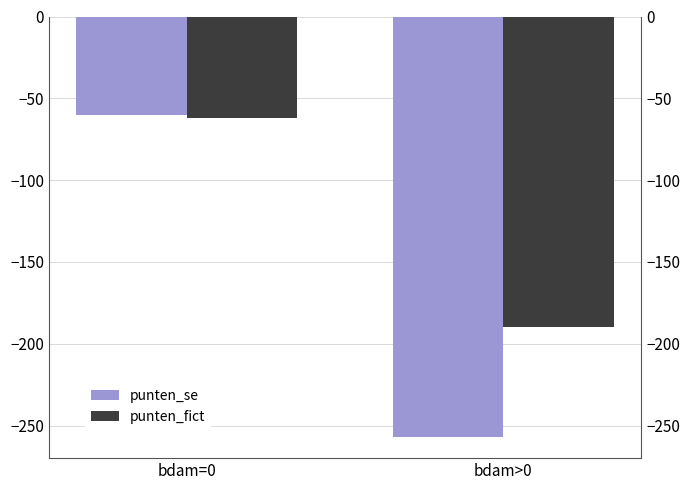

What is the label of the 2nd bar from the right?

bdam=0